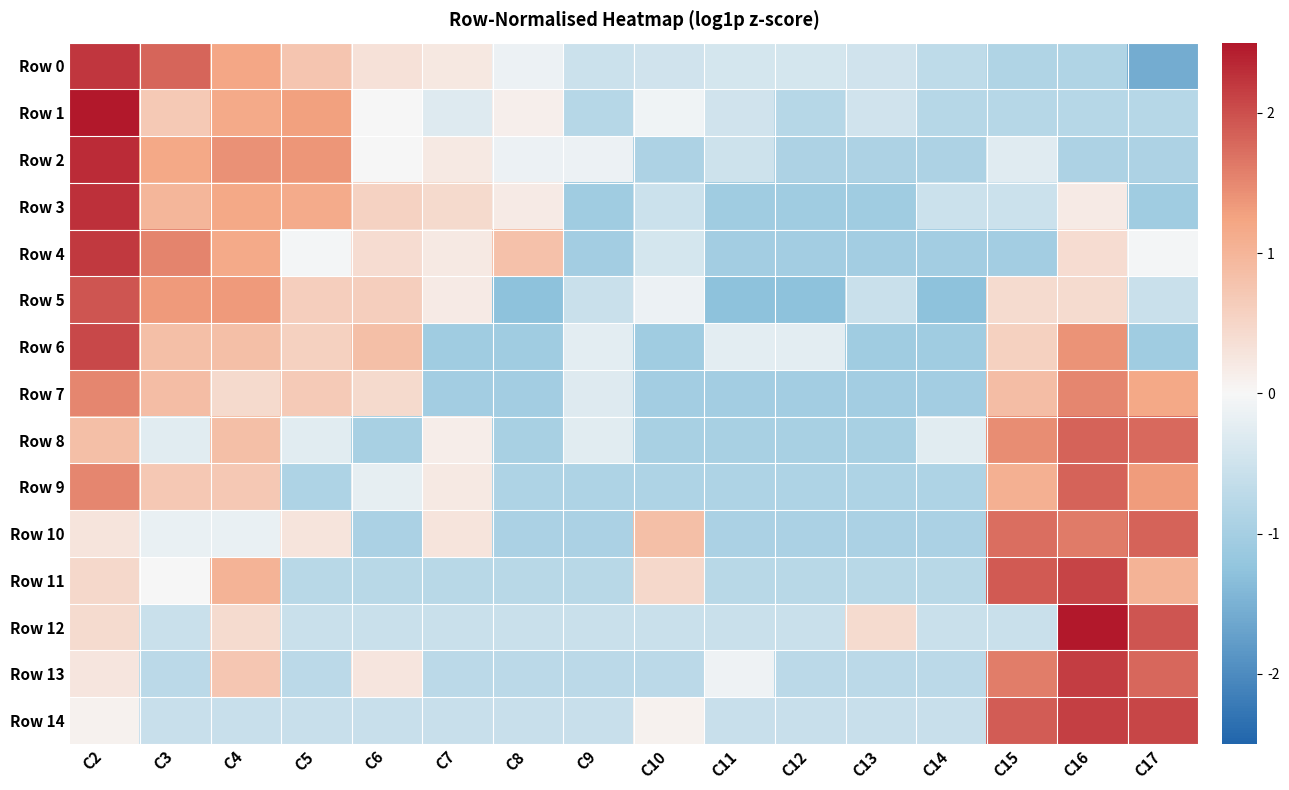

What is the difference between the highest and lowest values at C3?

2.5